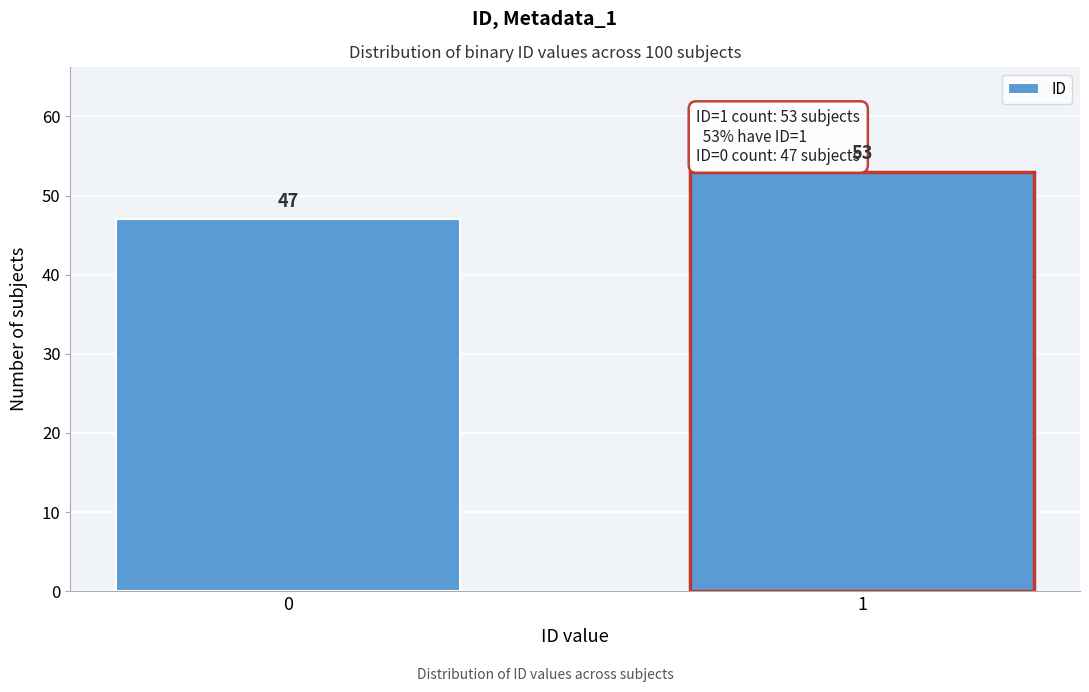

Reading left to right, transcribe all the data shown in this chart.

47	53